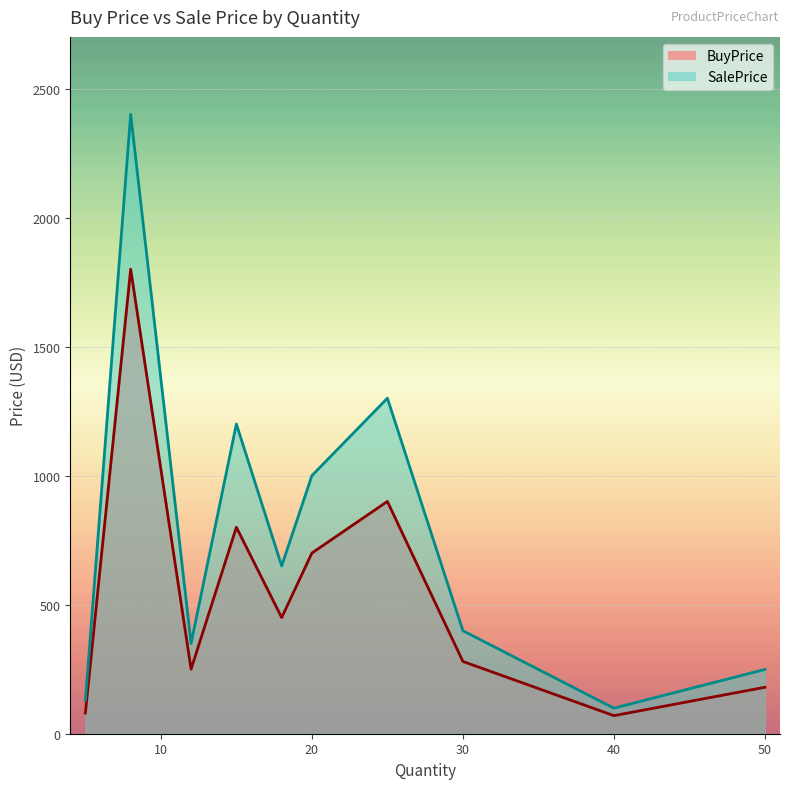

What is the sum of all SalePrice values?

7776